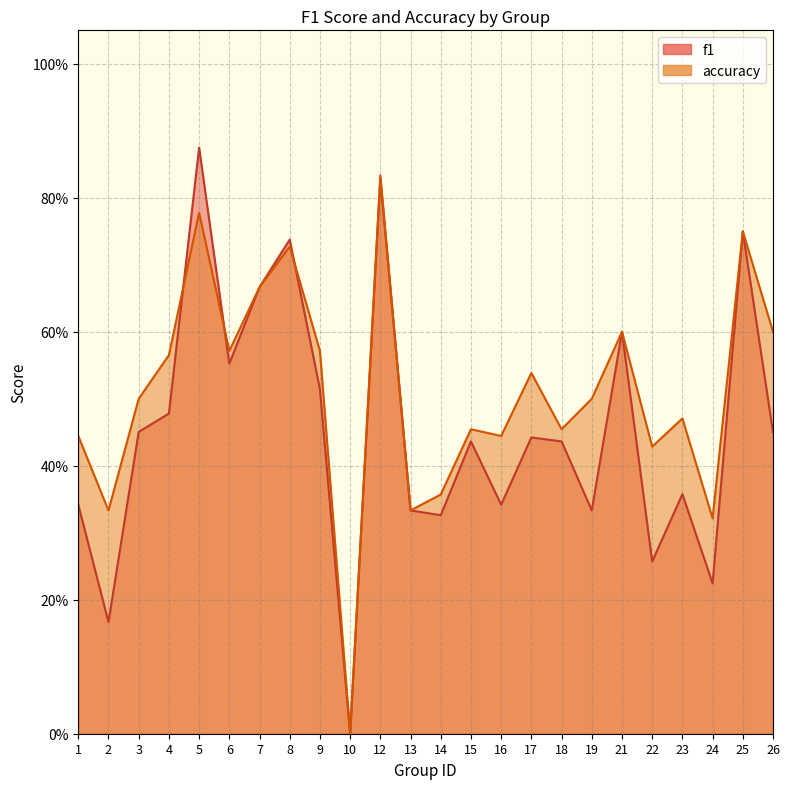

Is the value of accuracy at 5 greater than the value of f1 at 18?

Yes